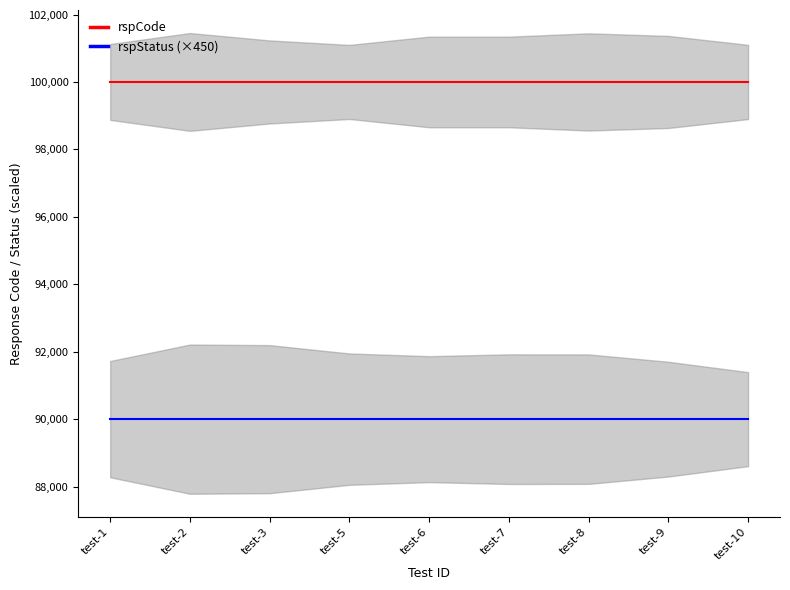

True or false: rspCode and rspStatus (×450) cross at least once.

False